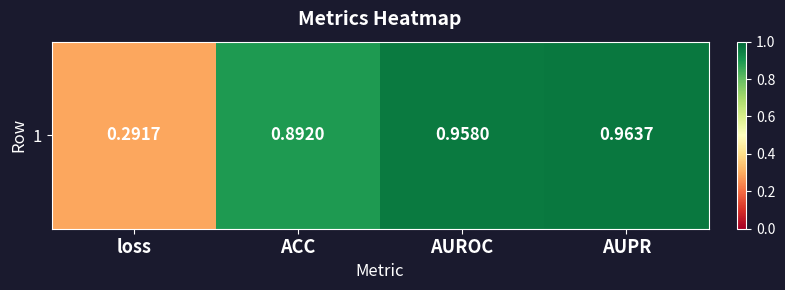

List the labels in order of value, smallest first.

loss, ACC, AUROC, AUPR